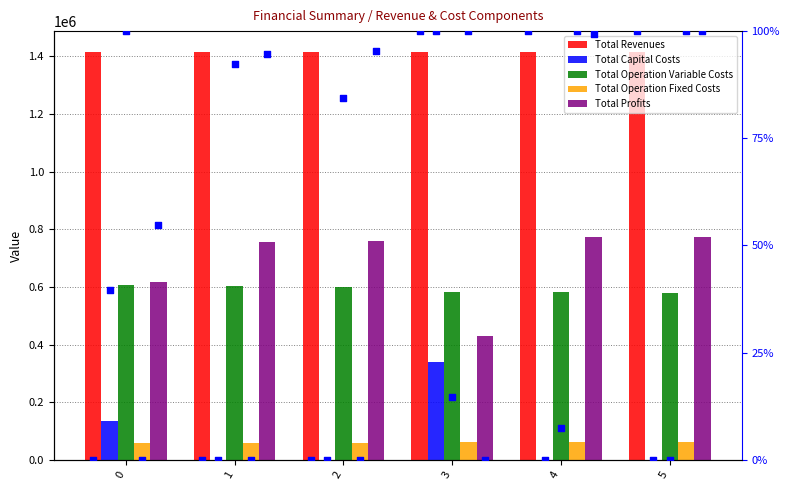

Is the value of Total Capital Costs at 1 greater than the value of Total Profits at 5?

No